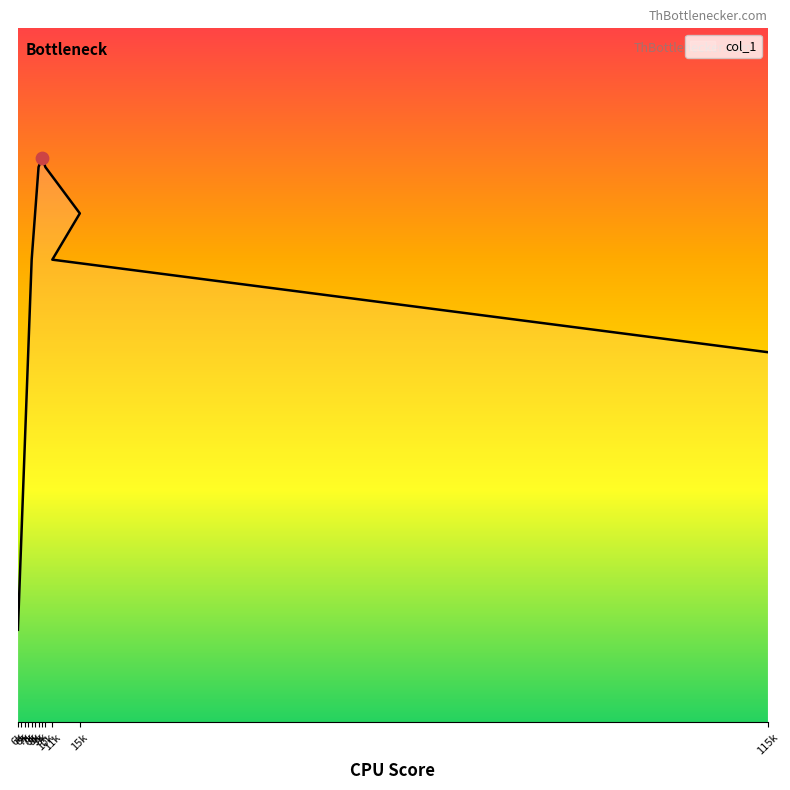

Between 9k and 115k, which is larger?

9k